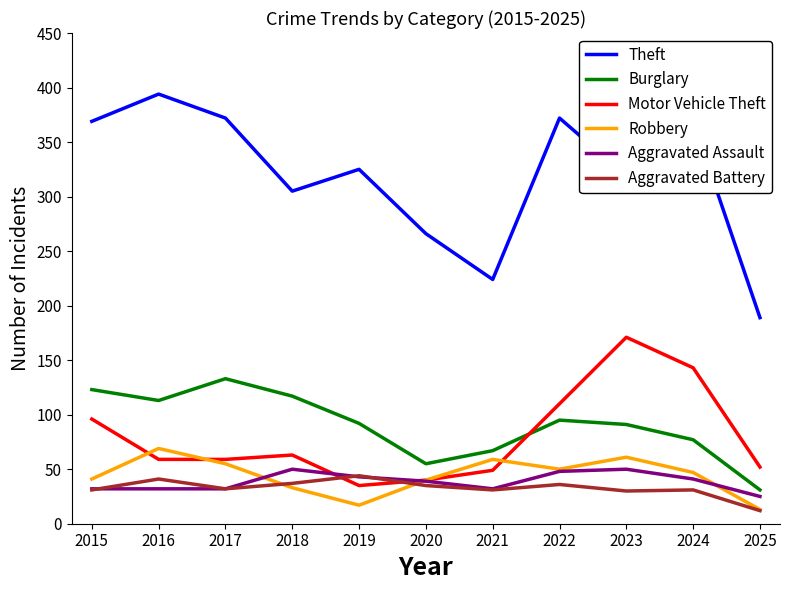

True or false: Burglary has more than 1 points higher than both neighbors.

True